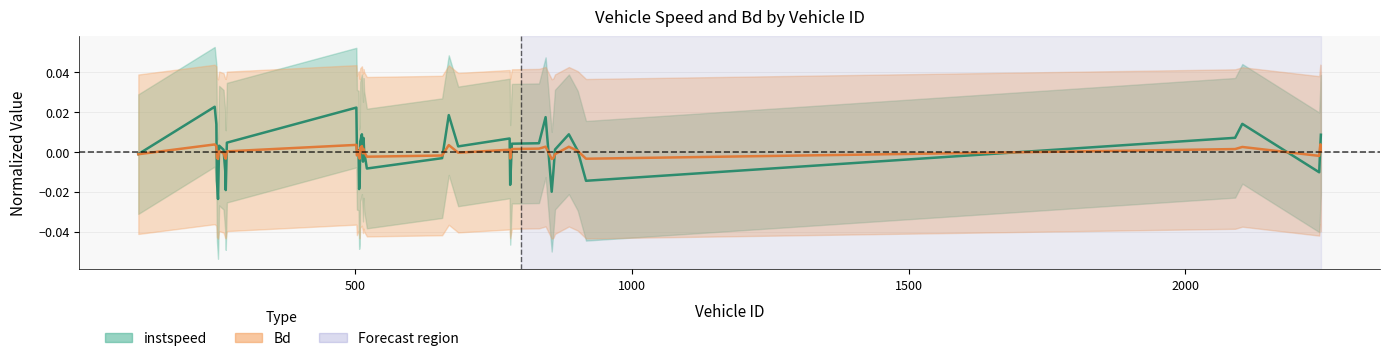

What are all the series names shown in the legend?

instspeed, Bd